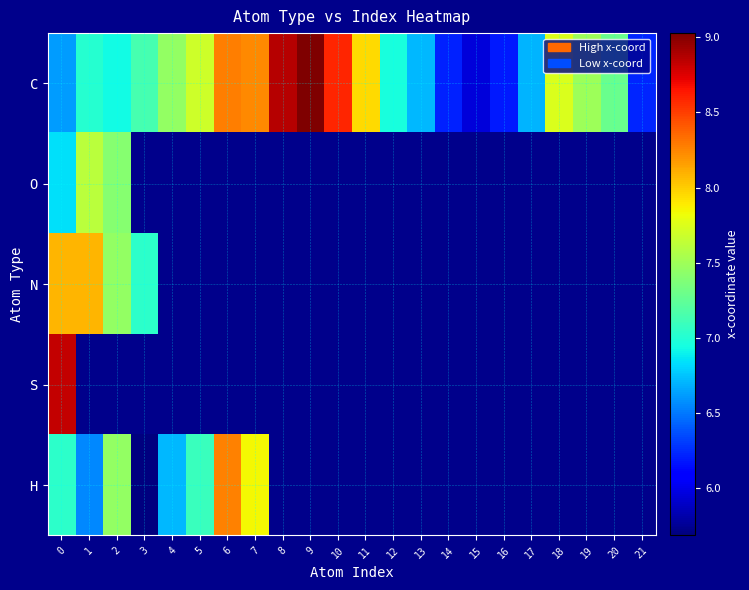

Which label corresponds to the smallest value in the chart?

3